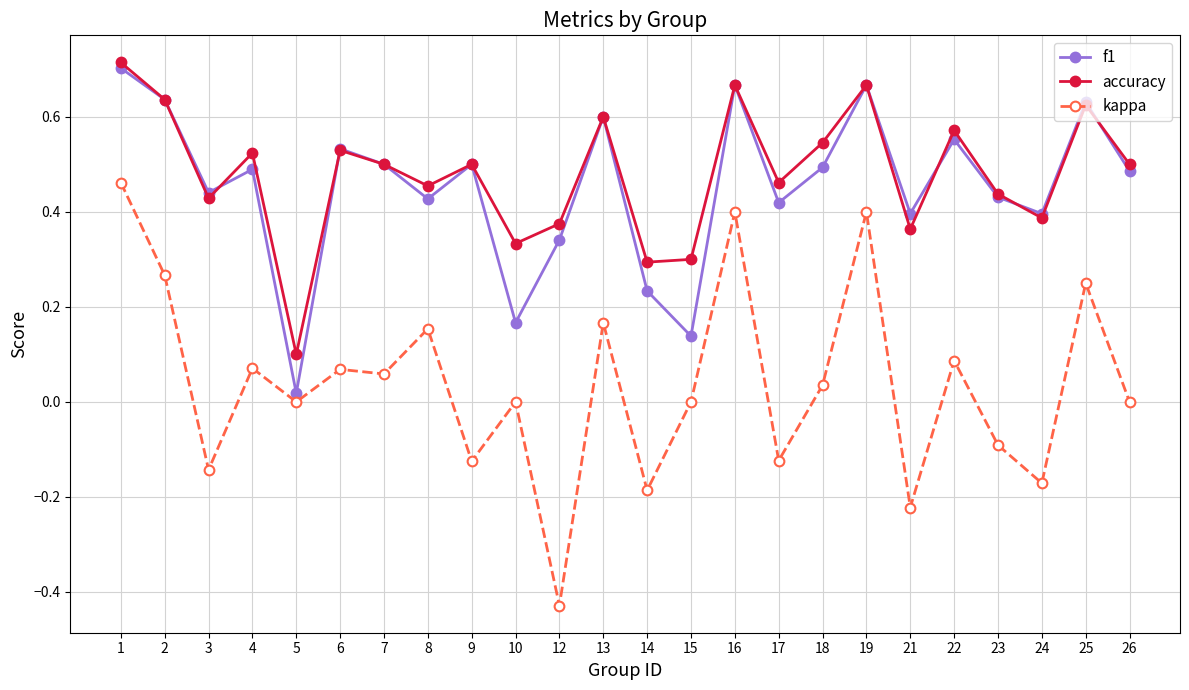

Which series has the widest spread of values?

kappa